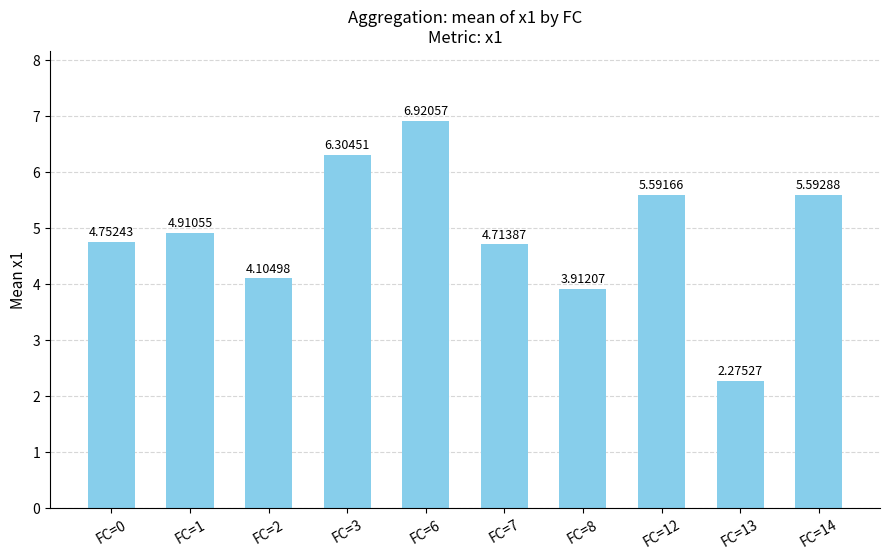

Does the chart contain any negative values?

No